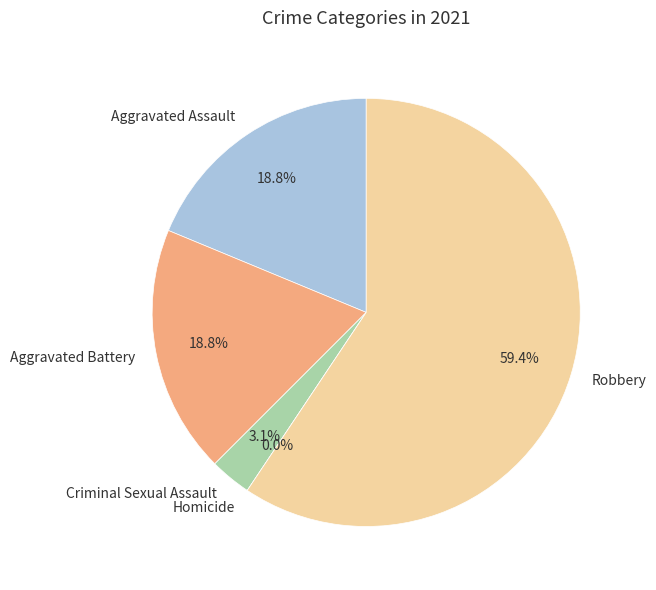

Rank the categories by value from lowest to highest.

Homicide, Criminal Sexual Assault, Aggravated Assault, Aggravated Battery, Robbery